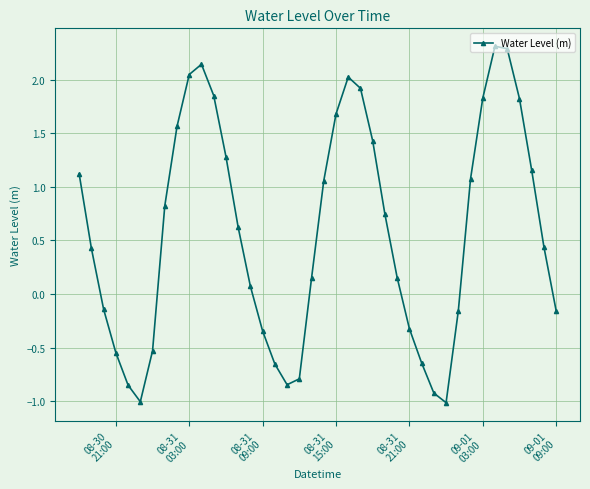

What is the minimum value shown in the chart?

-1.0